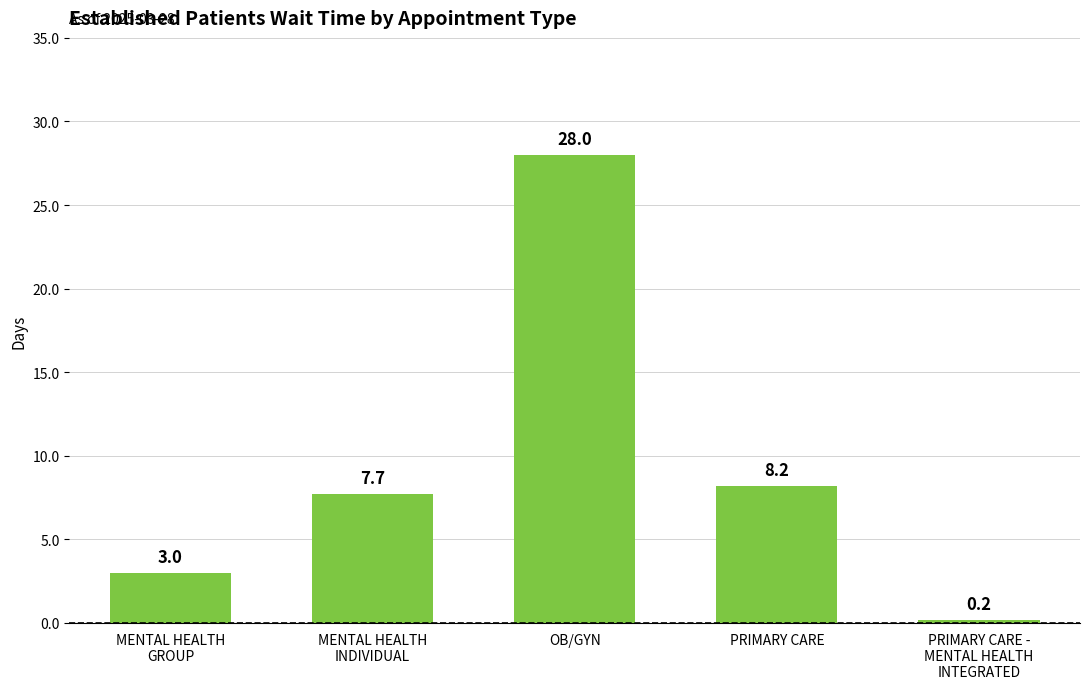

Which has a higher value, PRIMARY CARE -
MENTAL HEALTH
INTEGRATED or MENTAL HEALTH
INDIVIDUAL?

MENTAL HEALTH
INDIVIDUAL